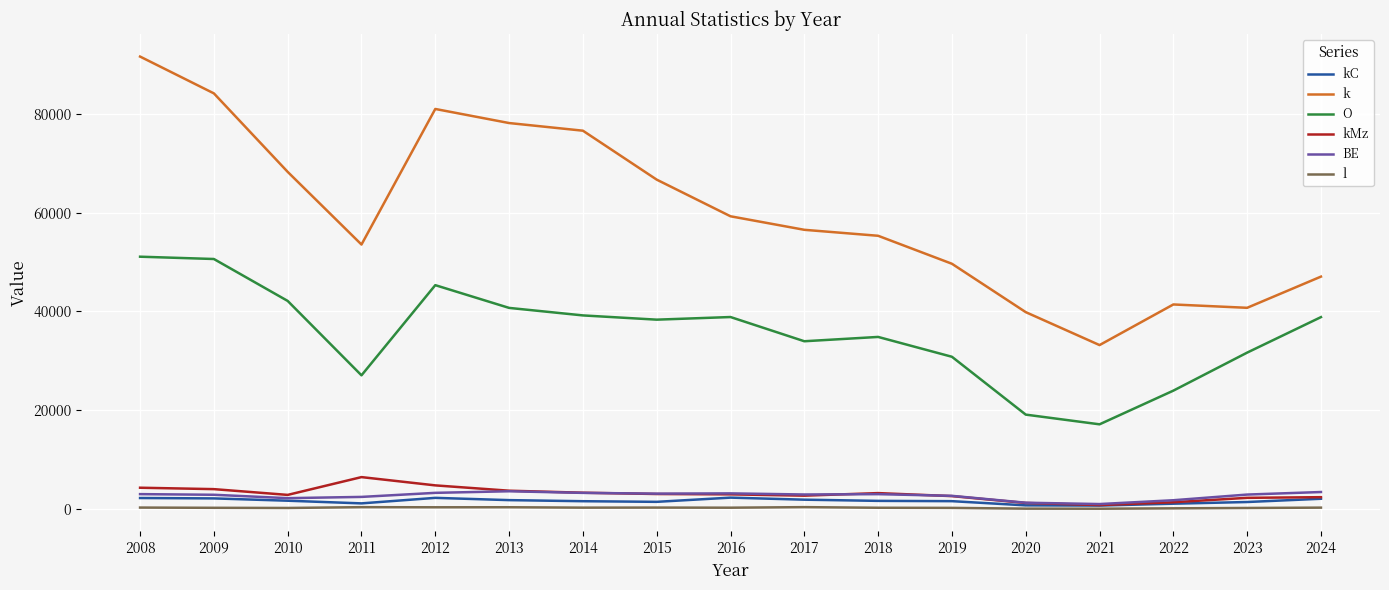

True or false: kMz and k cross at least once.

False